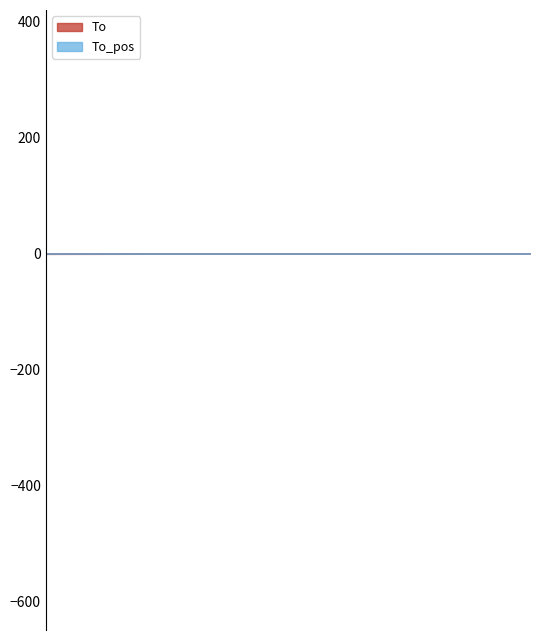

Count the number of categories in the chart.

32